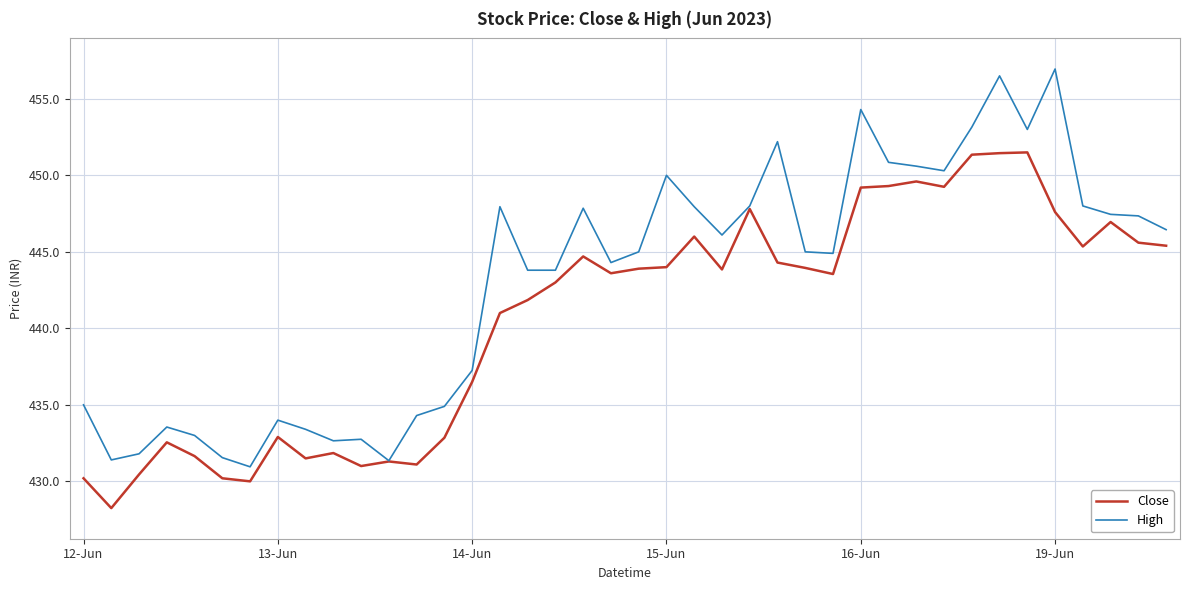

Which series has the largest total across all categories?

High